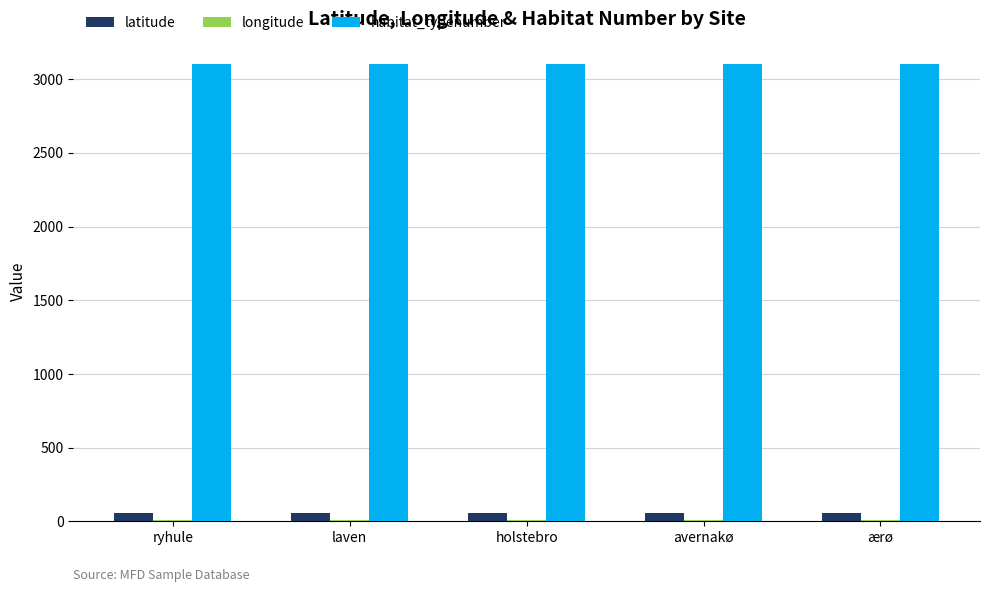

The value of habitat_typenumber at avernakø is 3100.0. True or false?

True